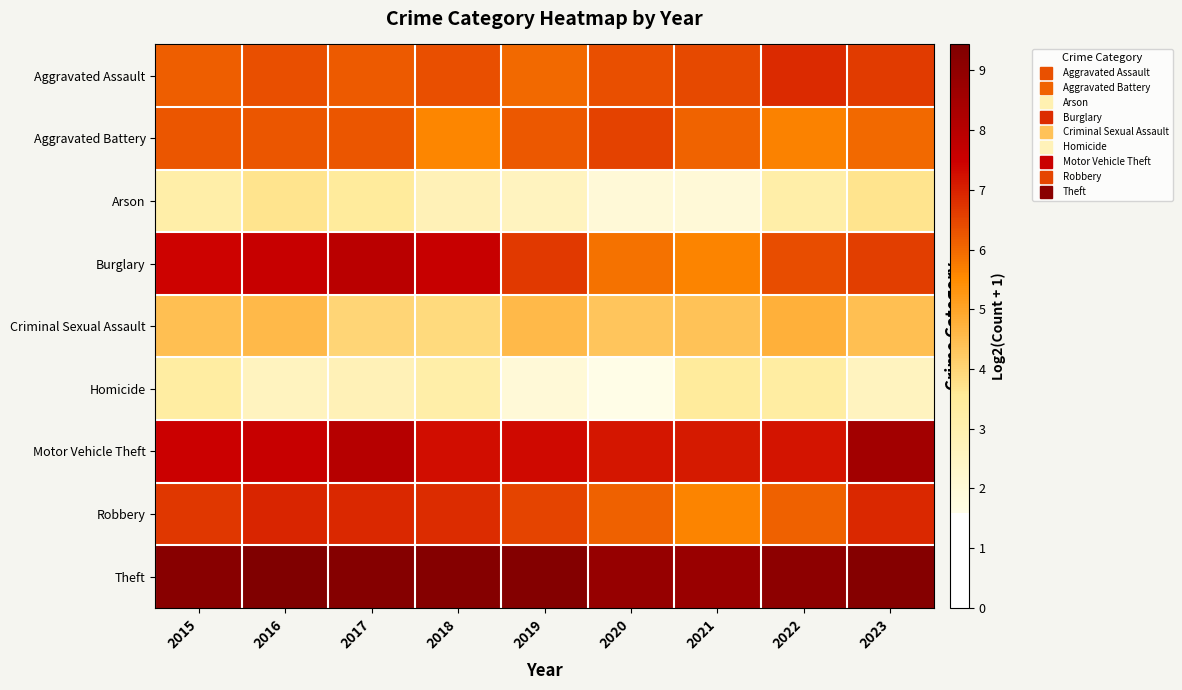

Which series has the largest total across all categories?

Theft